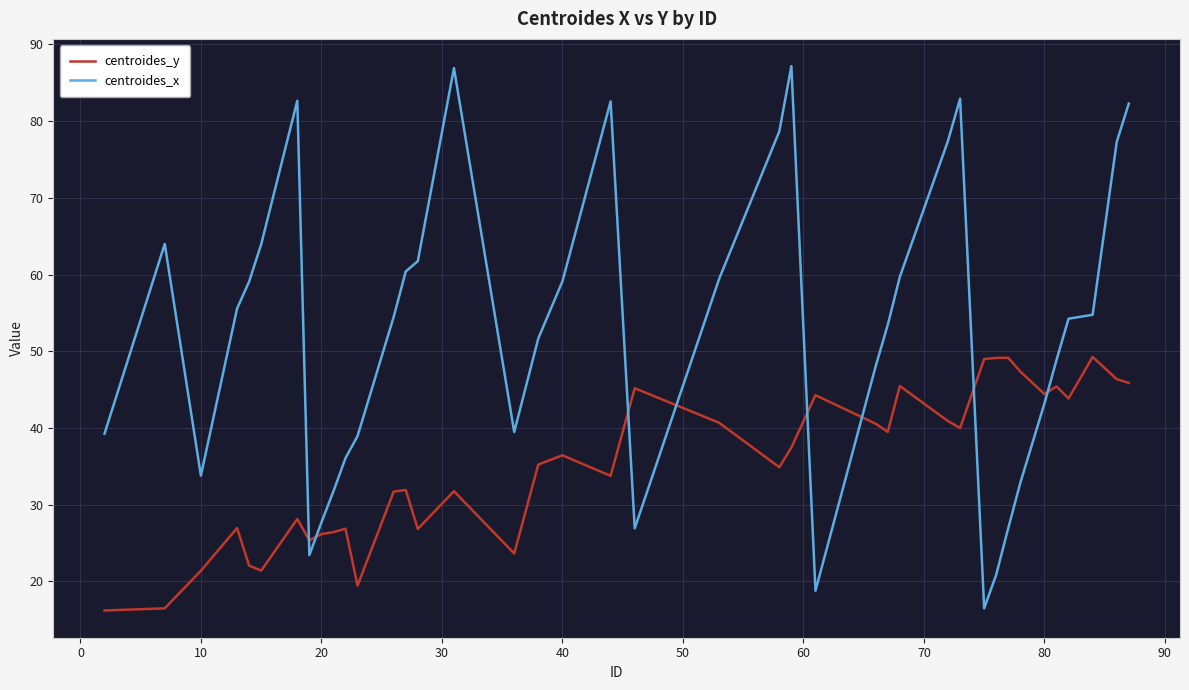

What is the maximum value for centroides_y?

49.3